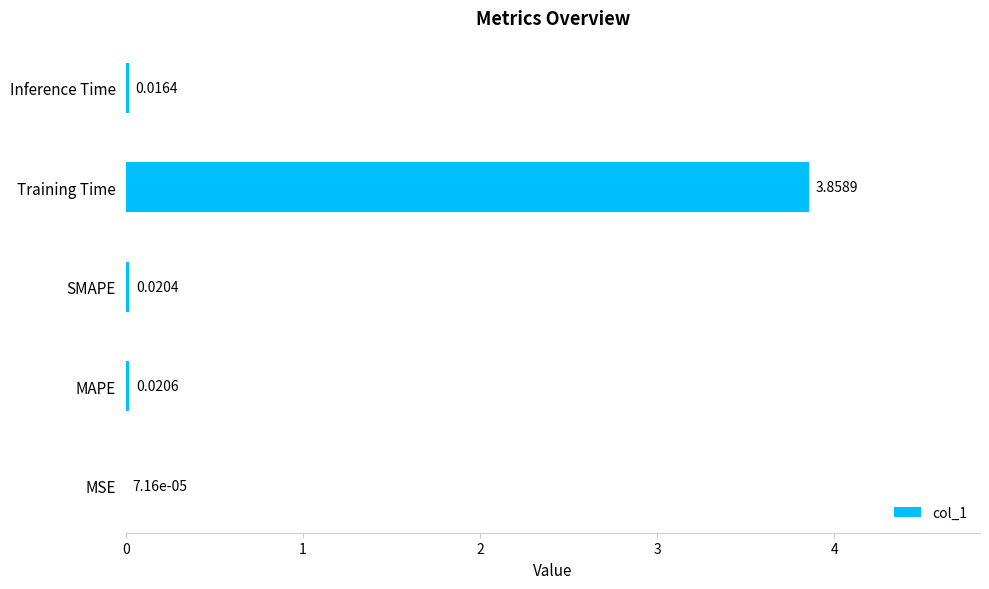

Which label corresponds to the largest value in the chart?

Training Time